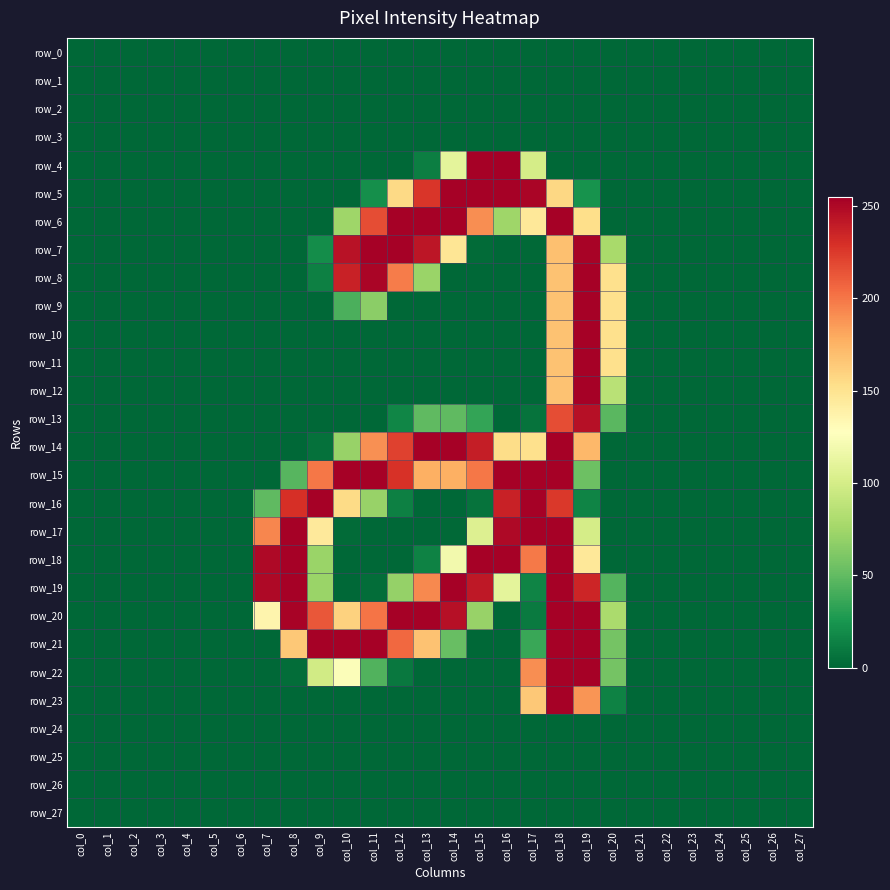

The value of row_18 at col_8 is 254. True or false?

True